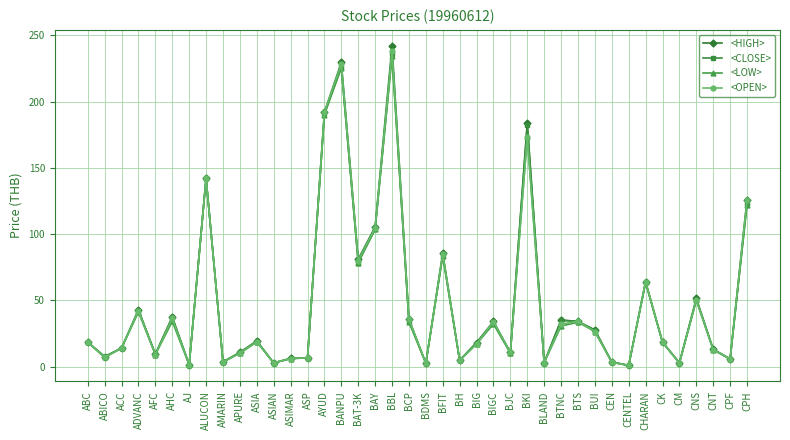

The value of <OPEN> at BAT-3K is 48.1. True or false?

False